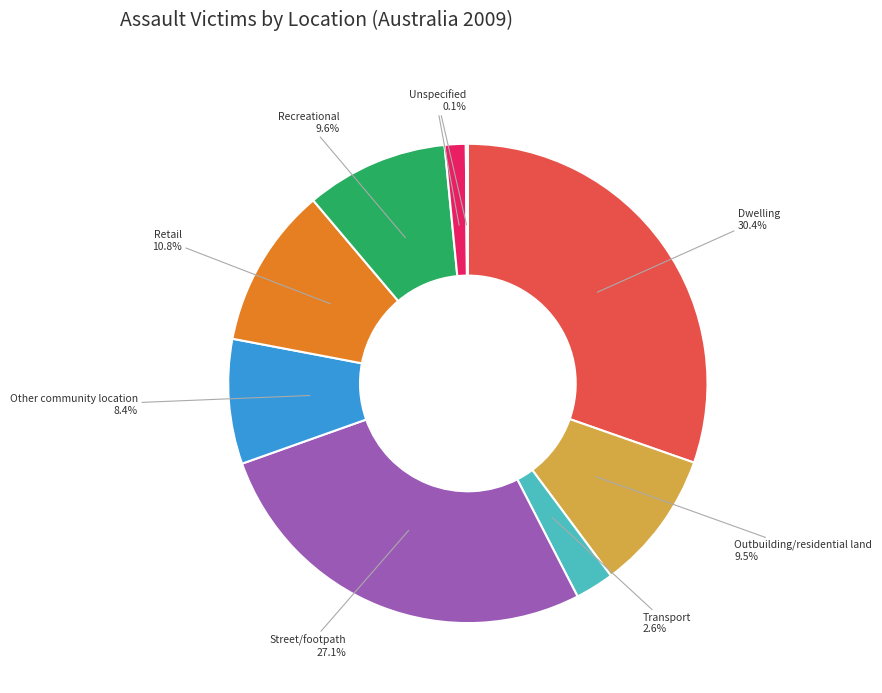

Does any single category account for the majority?

No